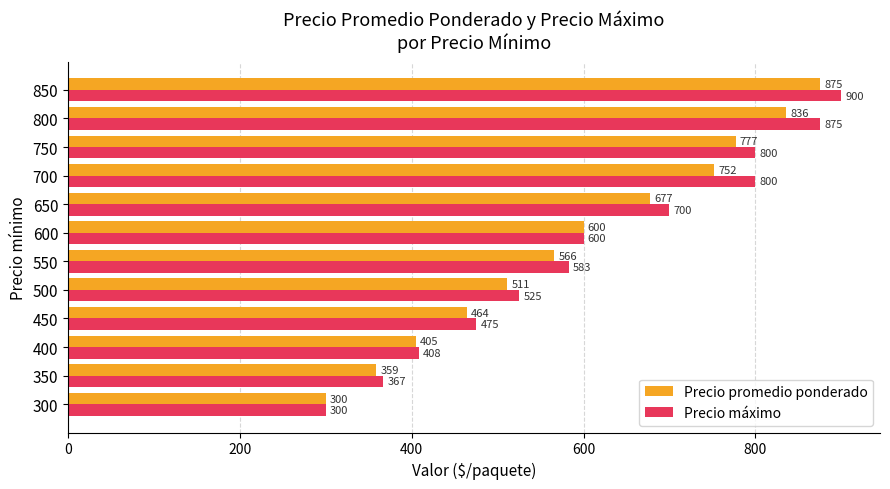

Which category has the highest value across all series?

850